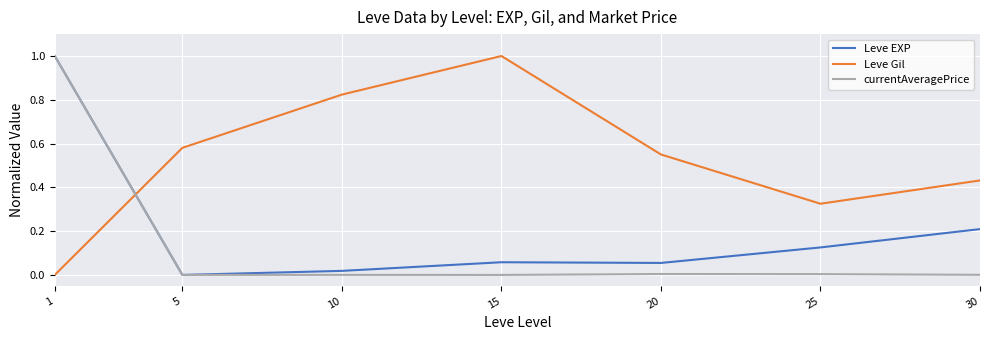

What are all the series names shown in the legend?

Leve EXP, Leve Gil, currentAveragePrice